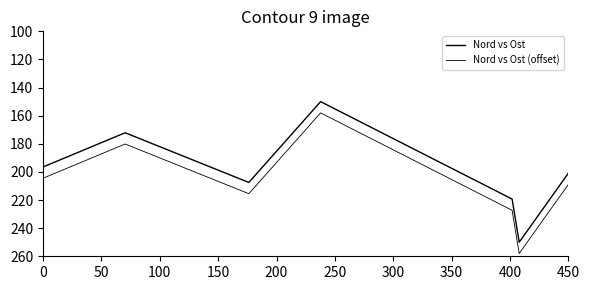

At 450, list the series in order from largest to smallest.

Nord vs Ost (offset), Nord vs Ost